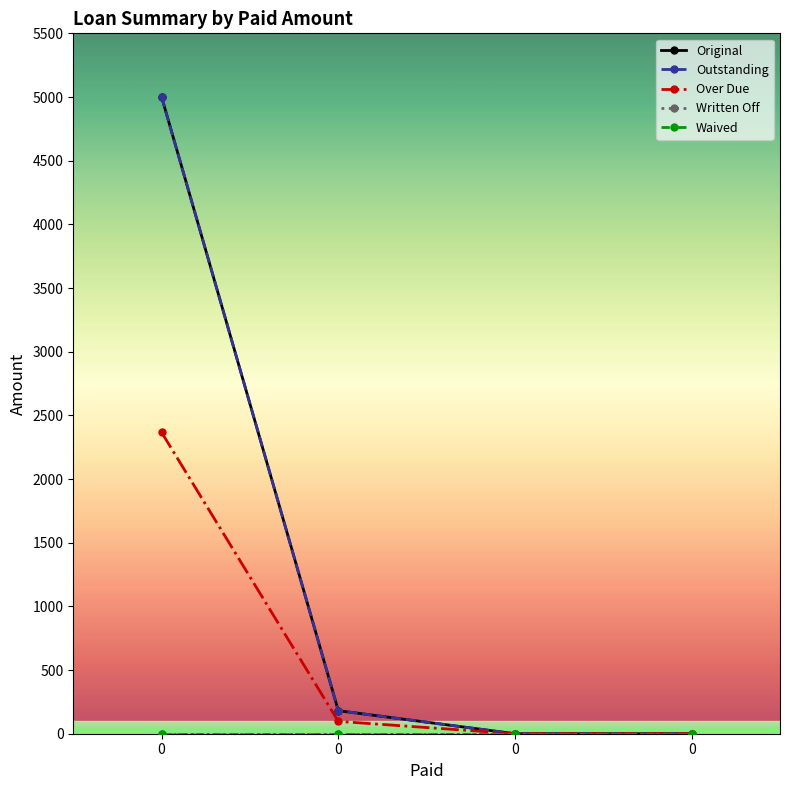

Is this an area chart (filled region under the line)?

No